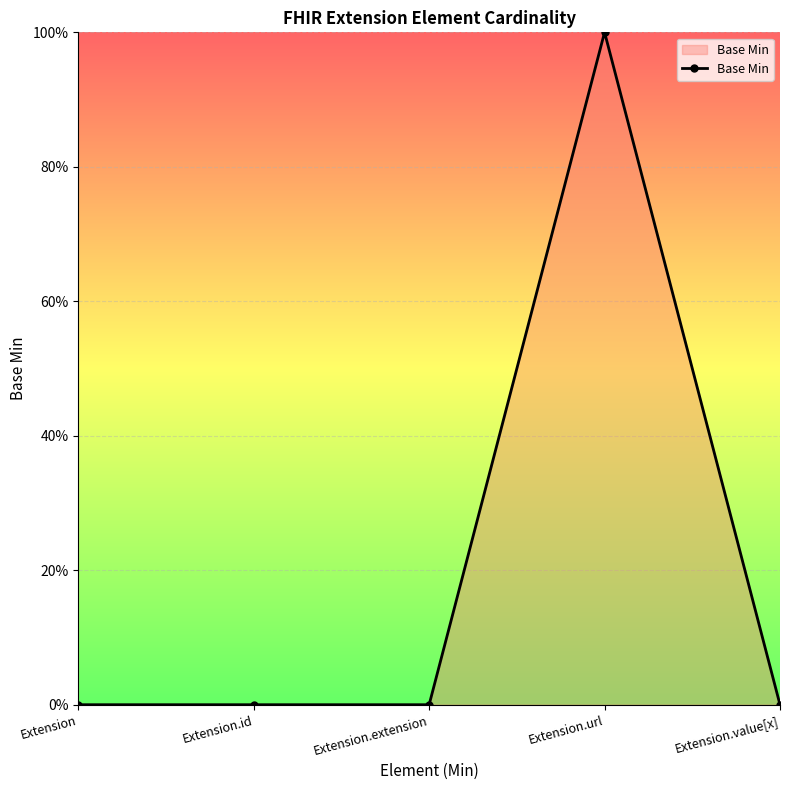

How many lines are shown in the chart?

1